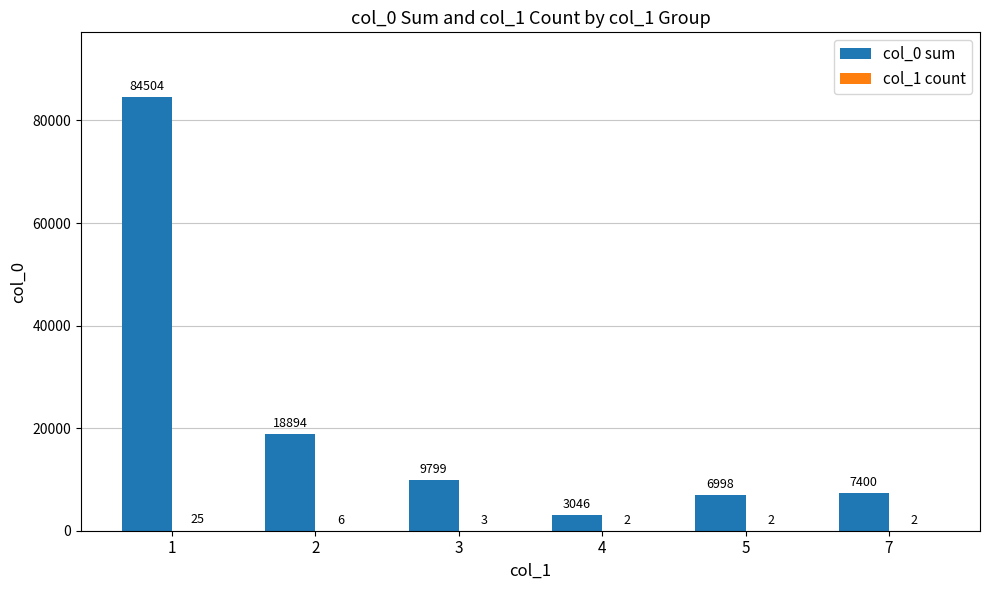

True or false: col_0 sum has a value of 6998 at 5.

True